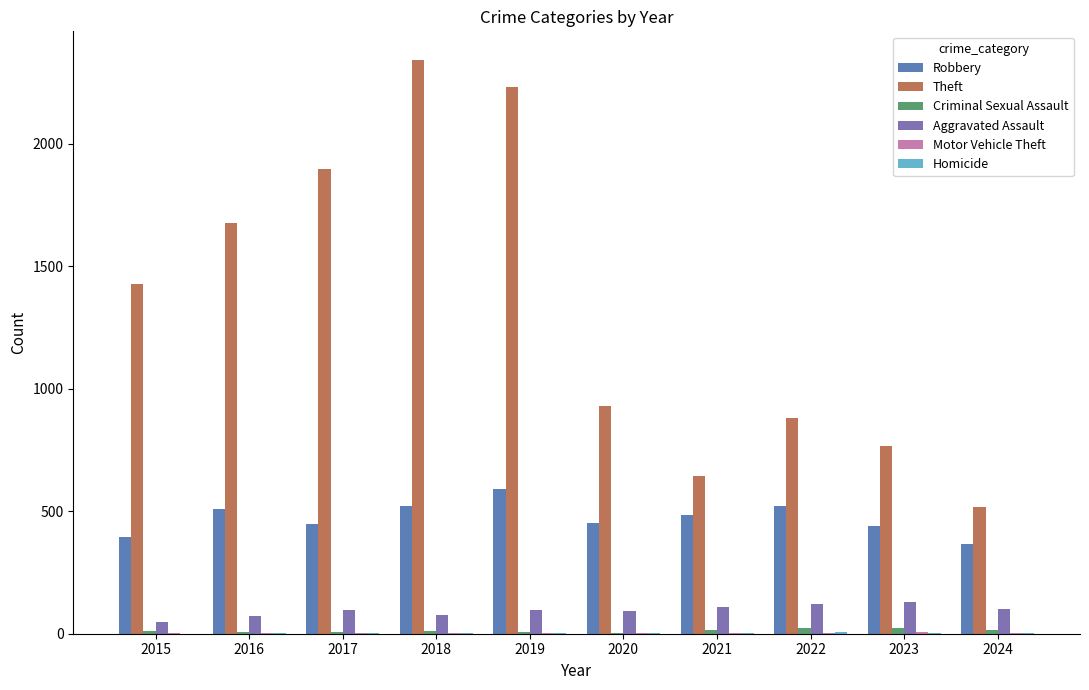

How many categories are shown in the chart?

10